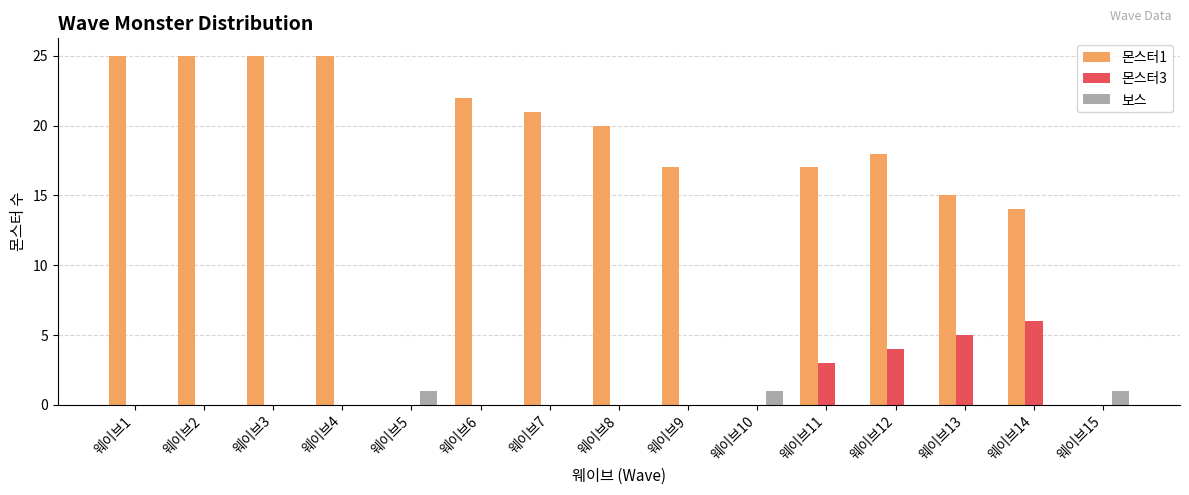

What are all the series names shown in the legend?

몬스터1, 몬스터3, 보스